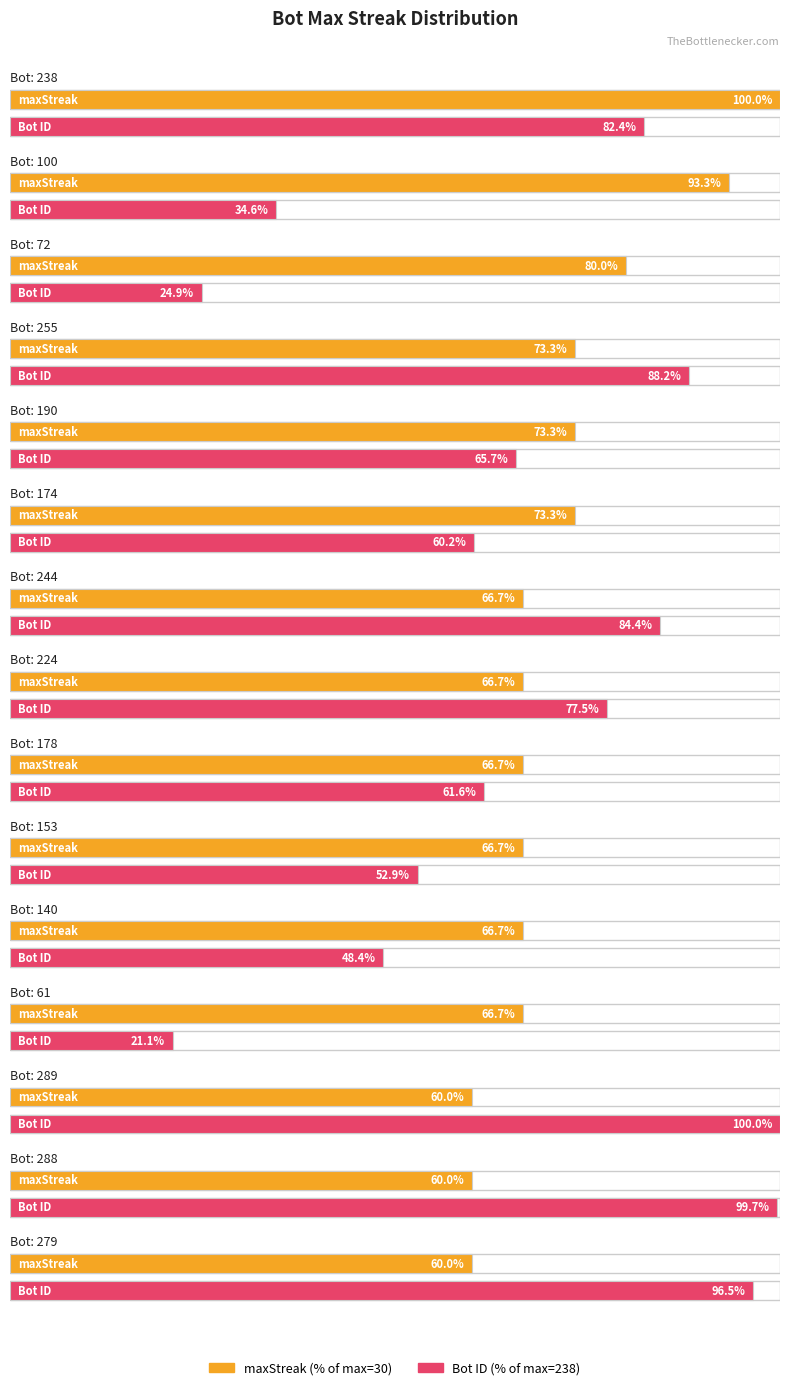

The maxStreak series shows 22 at 255. True or false?

True